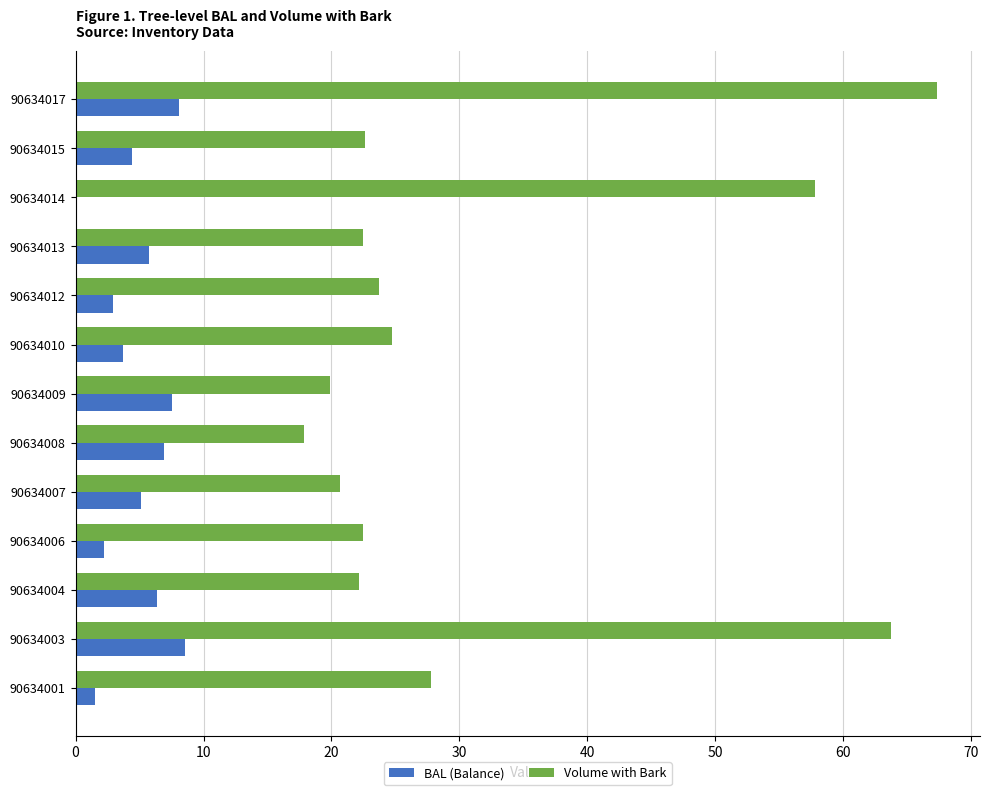

At which category is the sum across all series the highest?

90634017